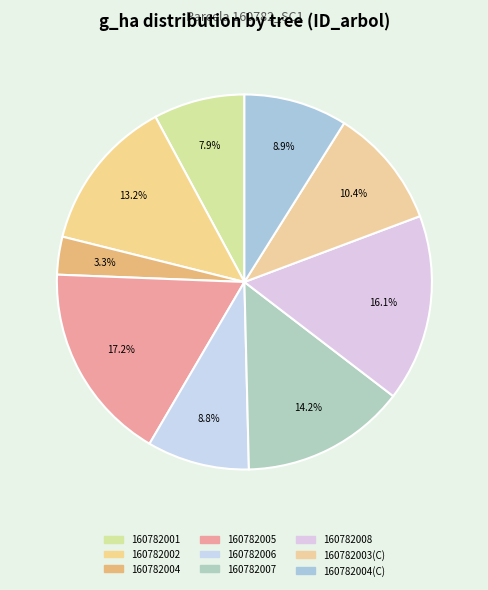

Does any single category account for the majority?

No